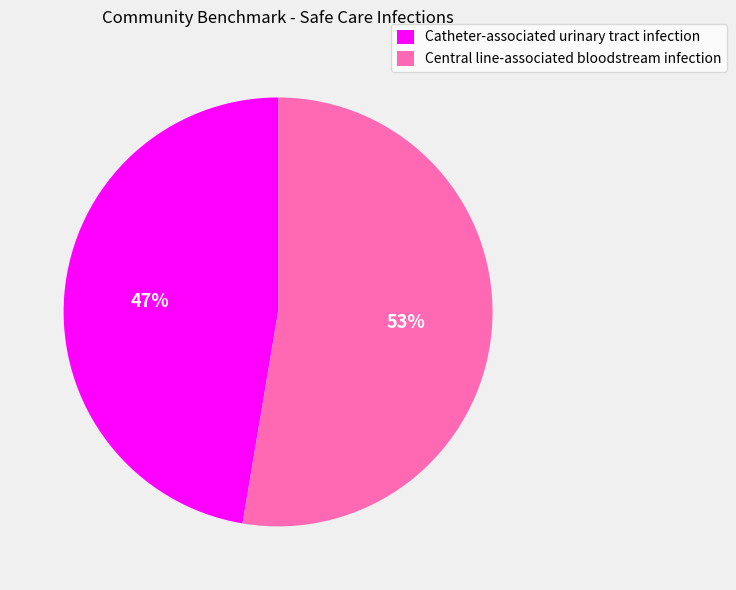

To the nearest percent, what portion does Central line-associated bloodstream infection represent?

53%